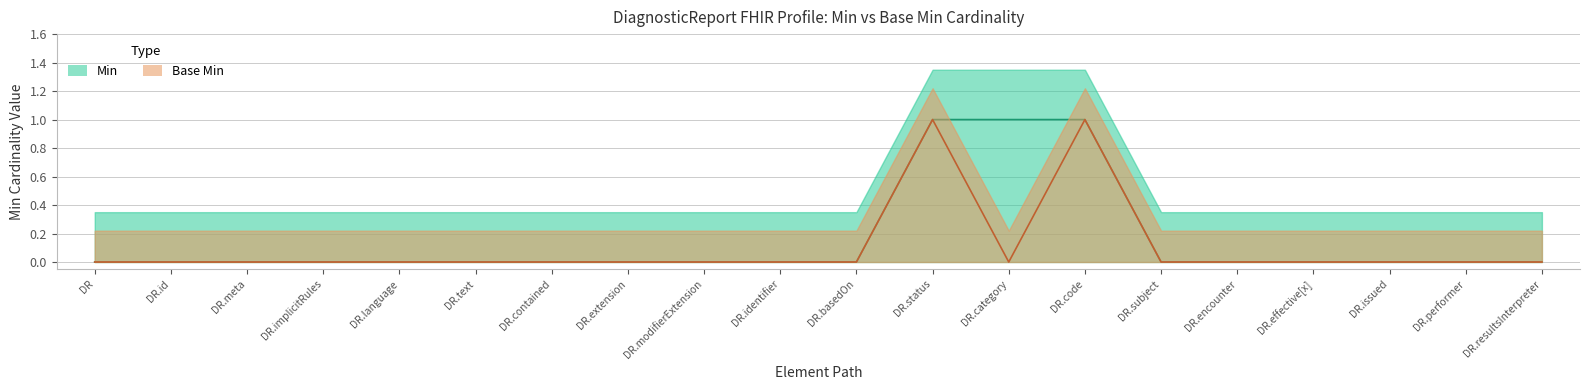

At how many categories does at least one series exceed 0?

3